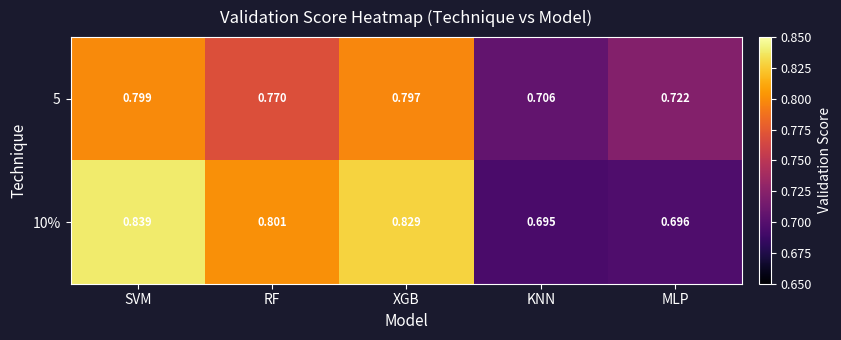

At which label does 10% reach its peak?

SVM